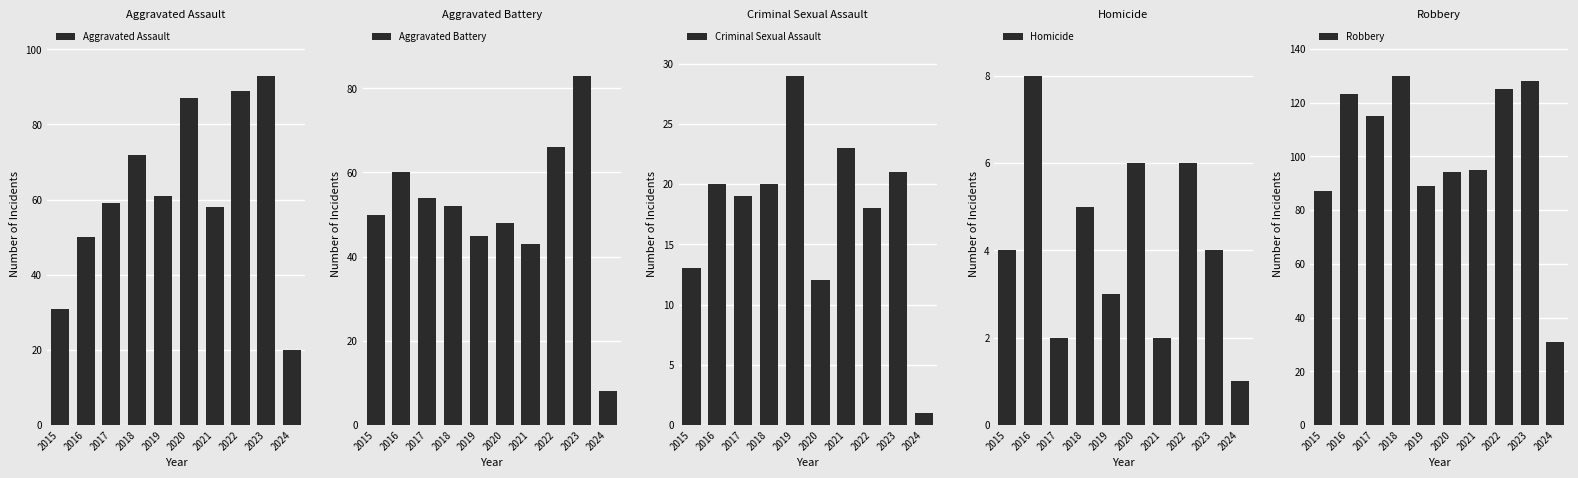

List the series in order of their peak value, lowest first.

Homicide, Criminal Sexual Assault, Aggravated Battery, Aggravated Assault, Robbery